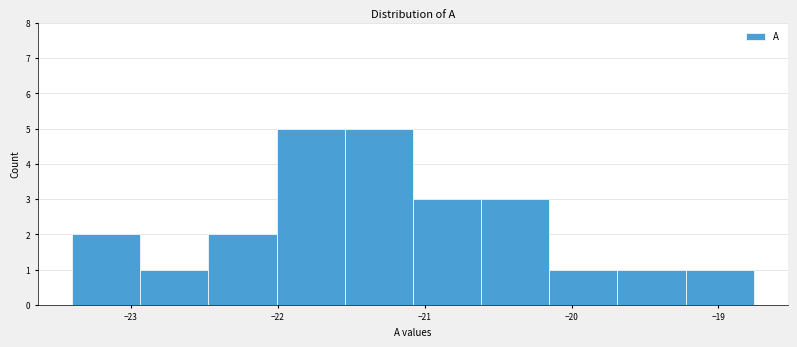

What is the height of the bar covering -21.1 to -20.6 on the x-axis? Neither the bar edges nor the heights are printed on the chart, so give them approximately, as read against the axes.

3